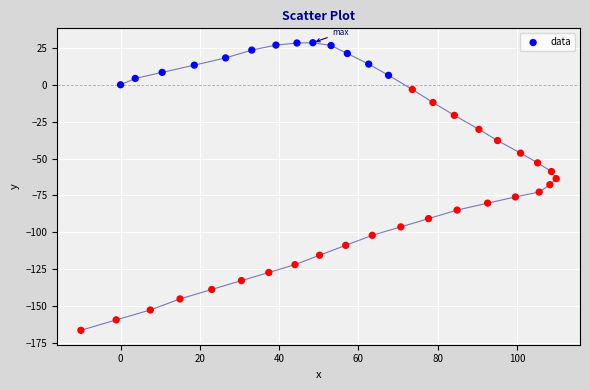

What is the range of Y values (max minus min)?

194.9